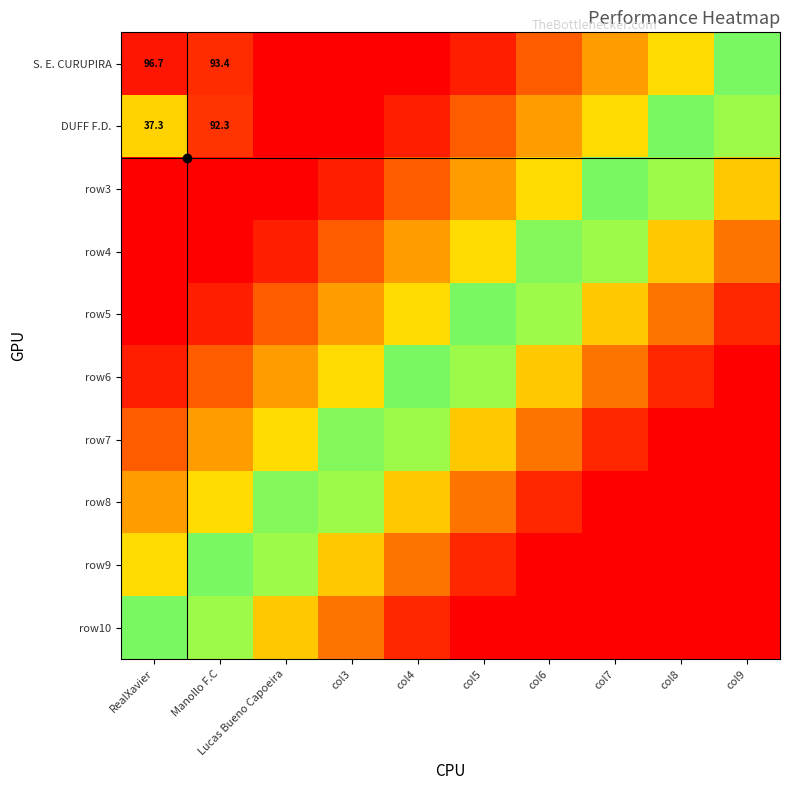

At which category does the chart reach its minimum across all series?

Lucas Bueno Capoeira